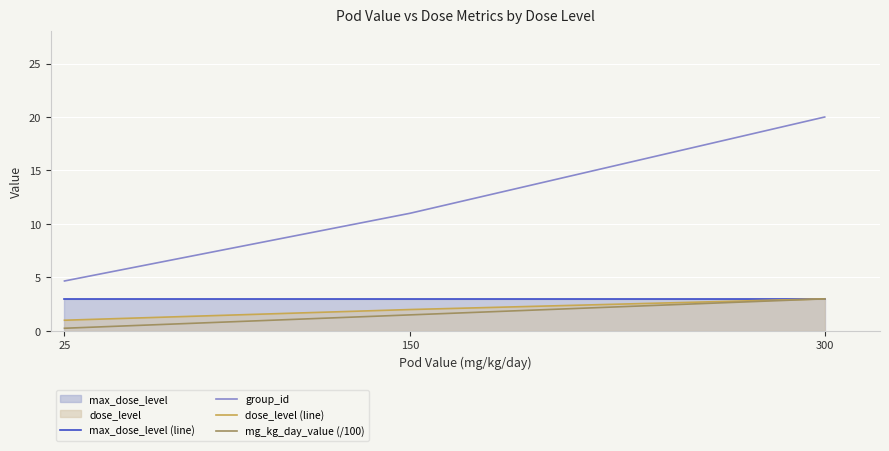

At which category is the sum across all series the highest?

300